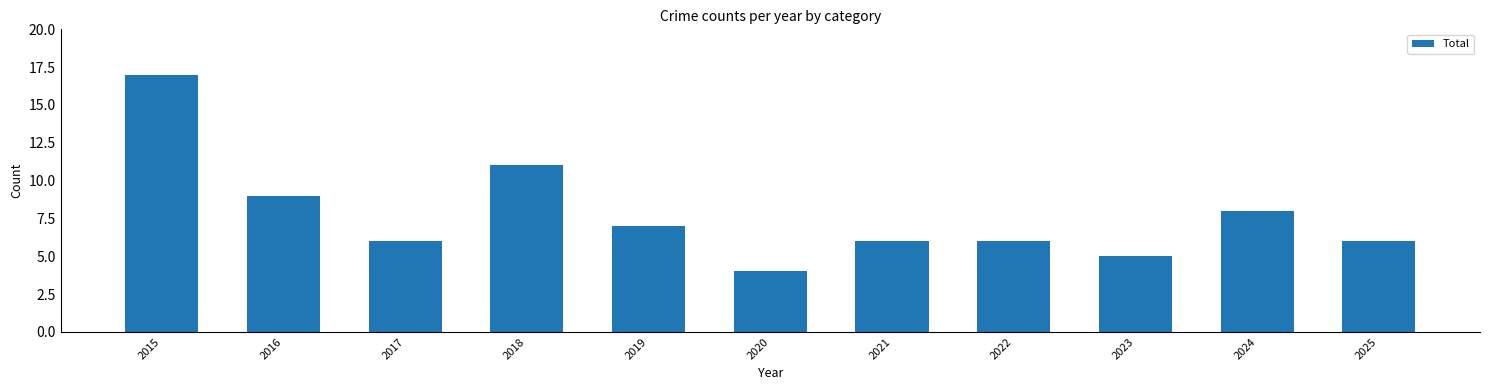

Reading right to left, what are all the values shown in this chart?

2025=6	2024=8	2023=5	2022=6	2021=6	2020=4	2019=7	2018=11	2017=6	2016=9	2015=17